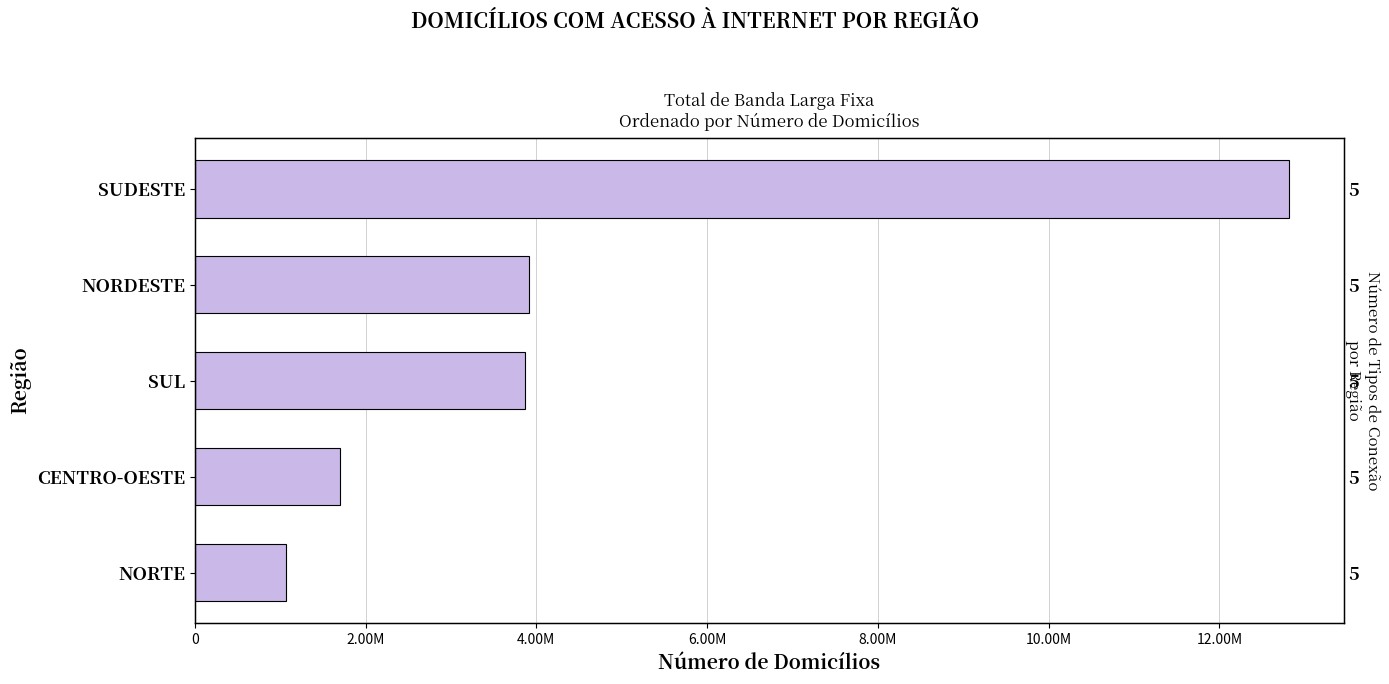

What is the sum of all values?

23367383